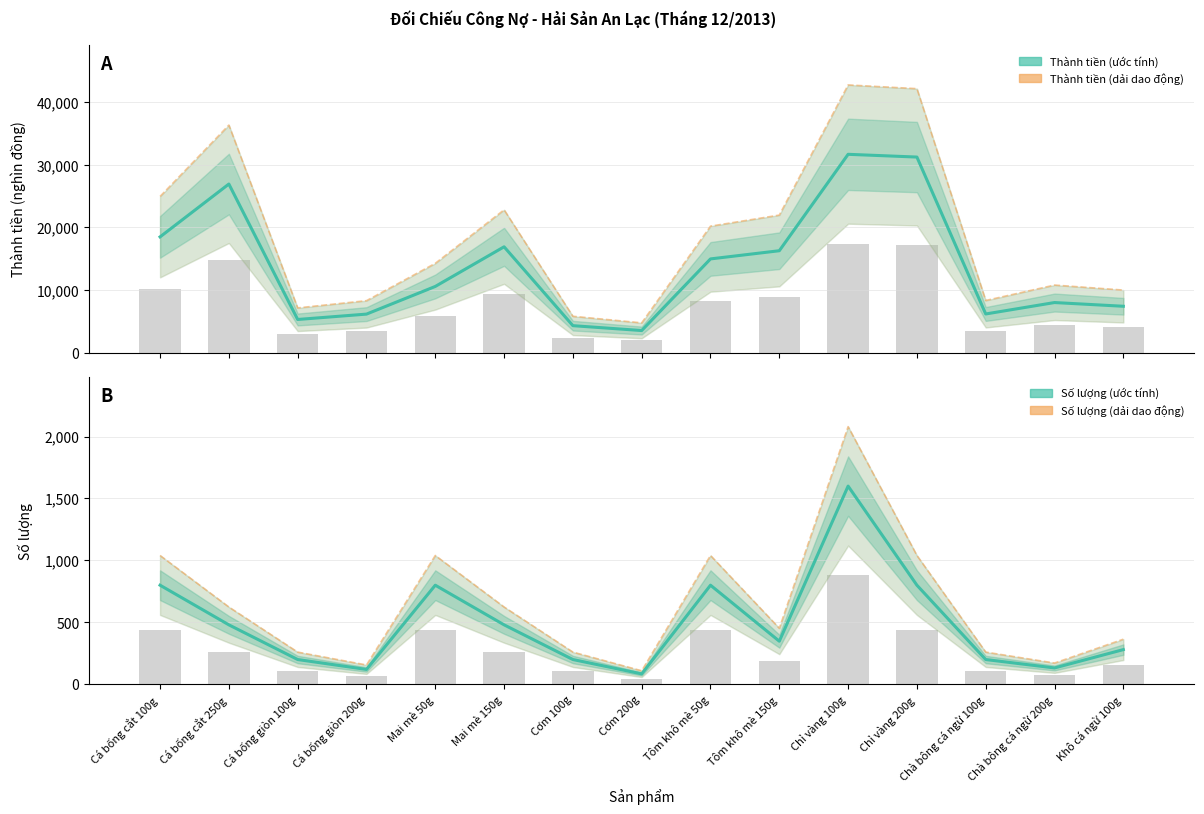

What is the spread (max minus min) of values at Cá bống cắt 250g?

26448.0